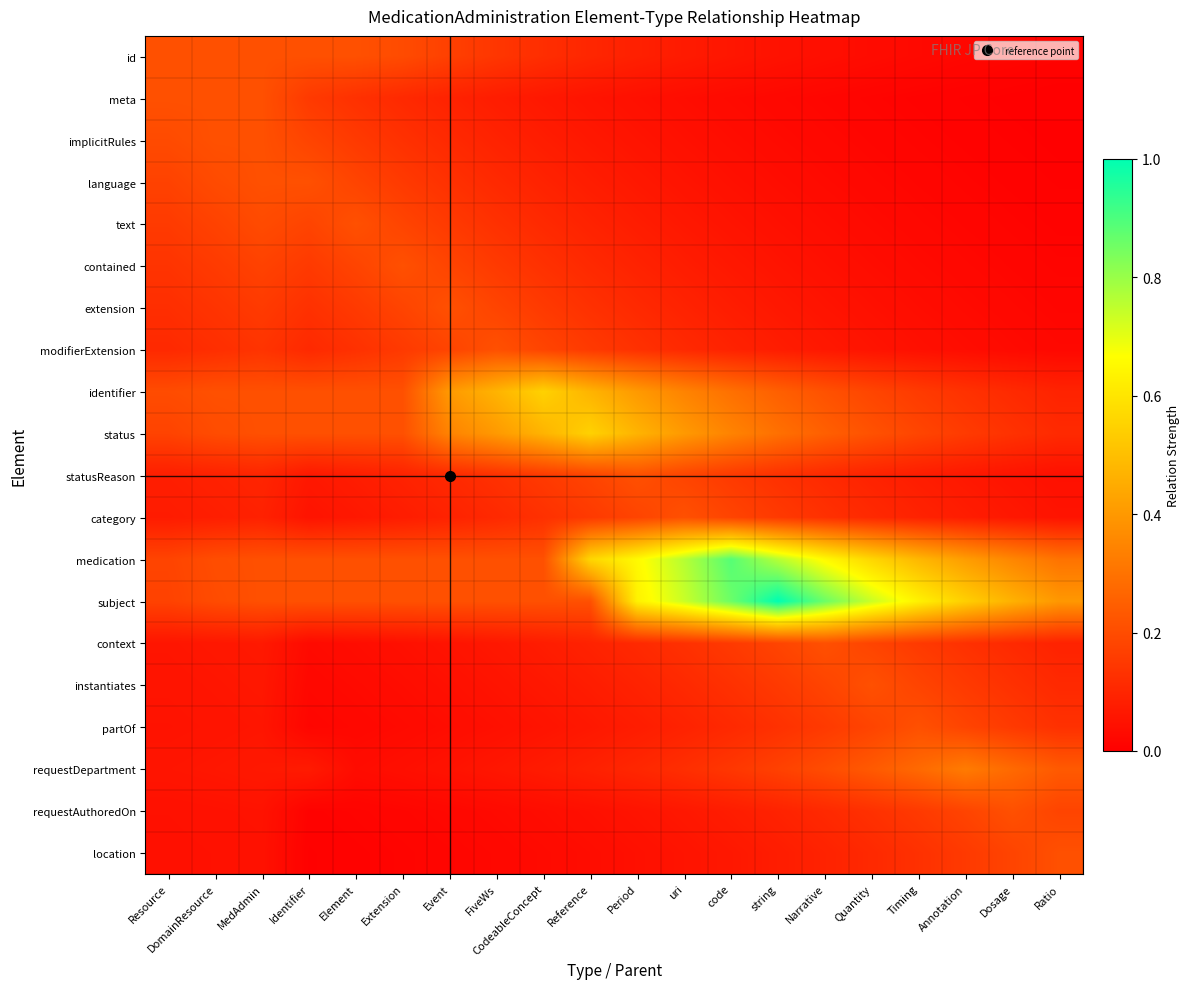

At how many categories does at least one series exceed 0?

20